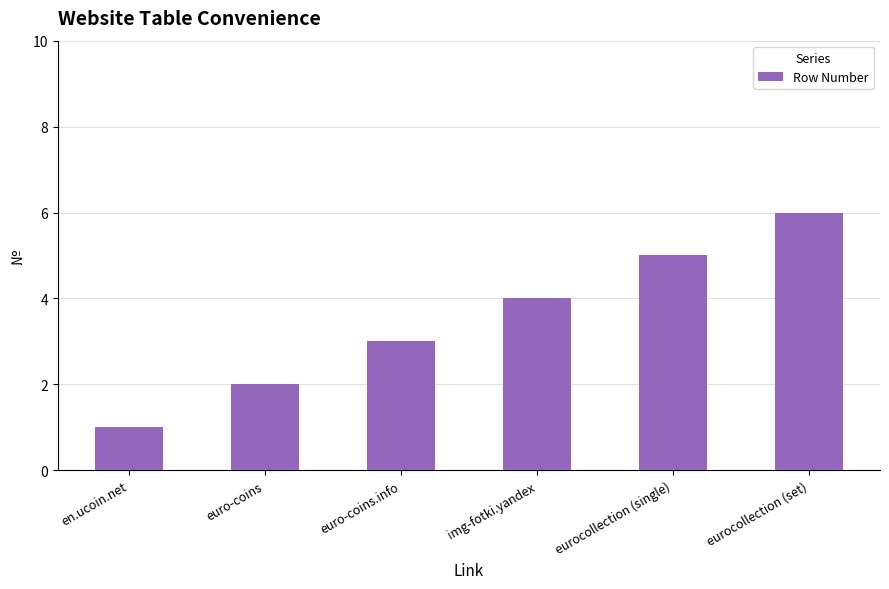

What is the approximate value at eurocollection (single)?

5